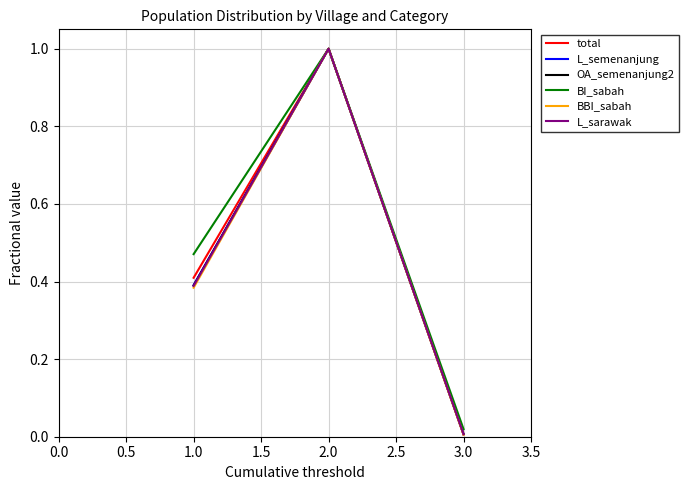

What is the highest value of the OA_semenanjung2 series?

1.0